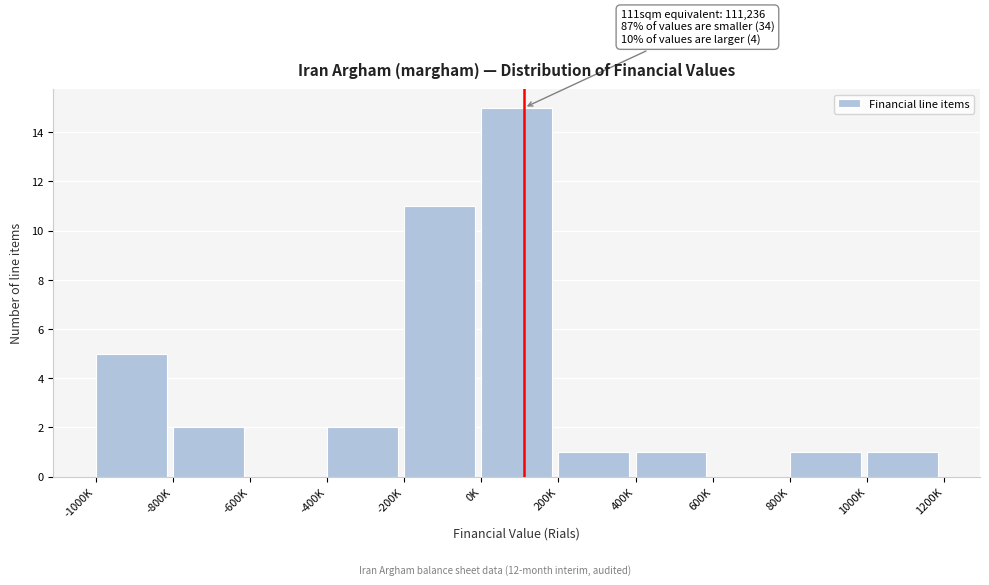

Reading left to right, transcribe all the data shown in this chart.

-1000K=5	-800K=2	-600K=0	-400K=2	-200K=11	0K=15	200K=1	400K=1	600K=0	800K=1	1000K=1